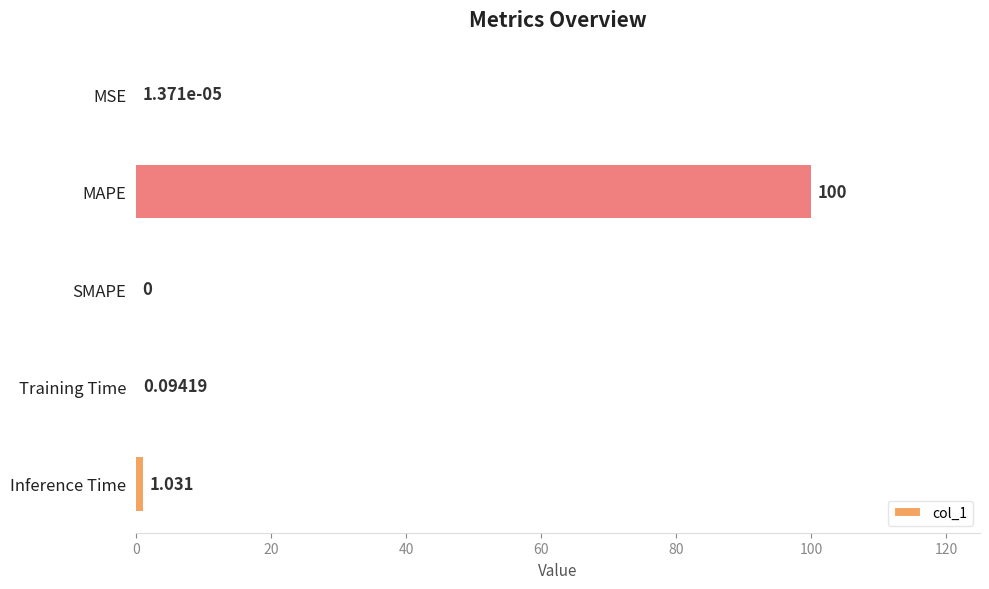

What is the sum of all values?

101.1